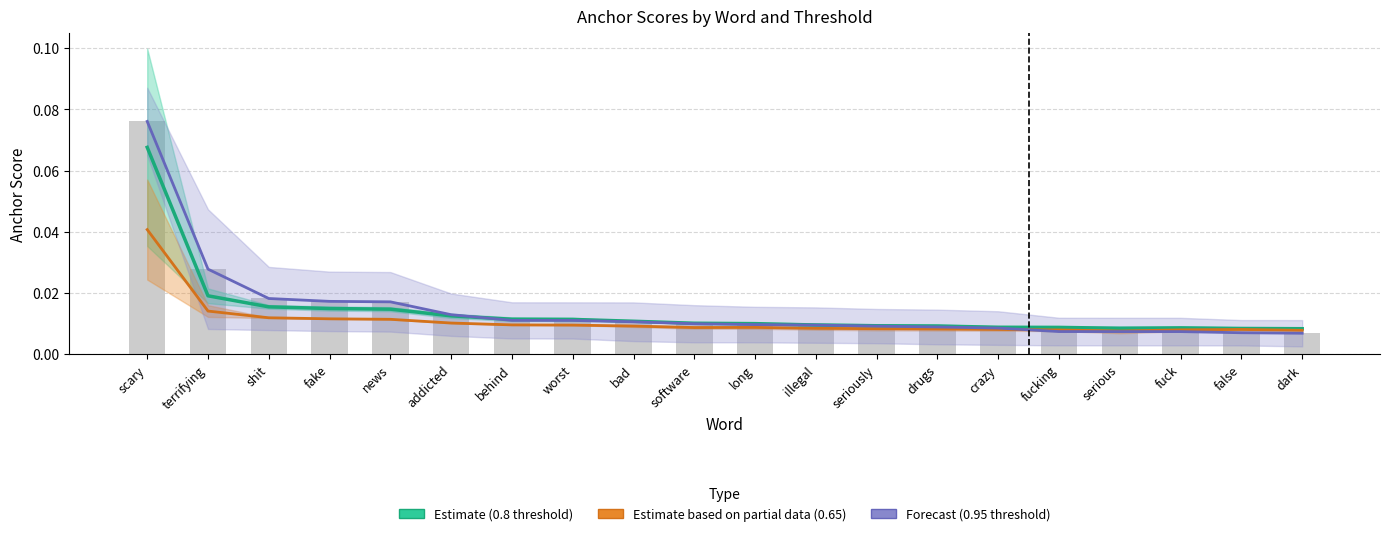

At false, list the series in order from largest to smallest.

Estimate (0.8 threshold), Estimate partial (0.65 threshold), Forecast (0.95 threshold)